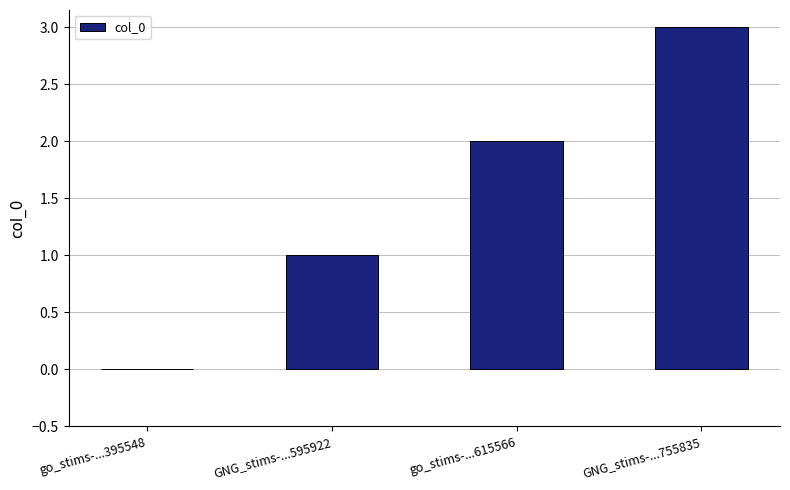

Between GNG_stims-...595922 and go_stims-...395548, which is larger?

GNG_stims-...595922